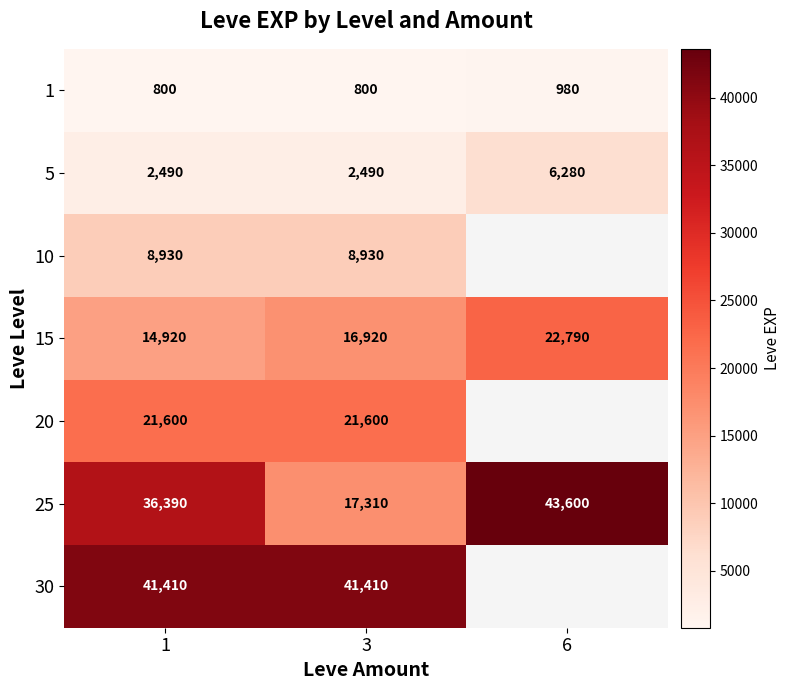

Which label corresponds to the smallest value in the chart?

1